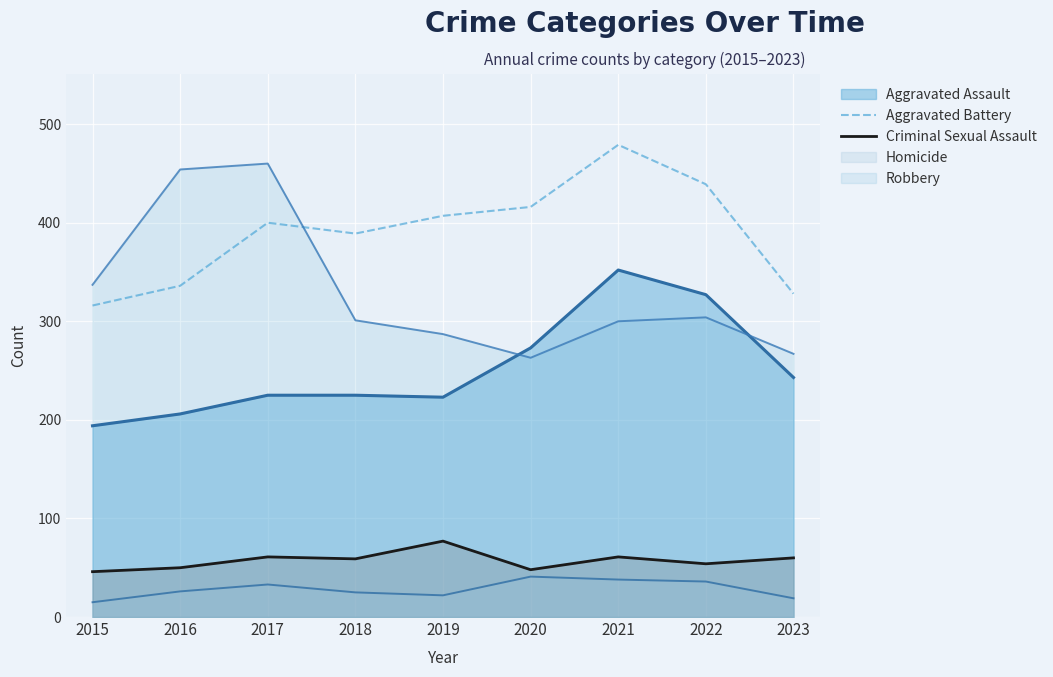

Which has a higher value, 2021 or 2018?

2021